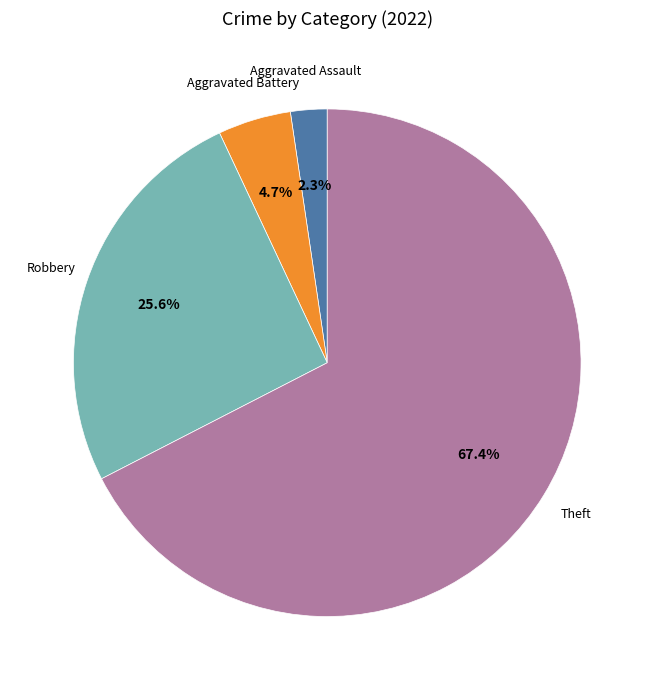

Count the number of slices in the pie.

4